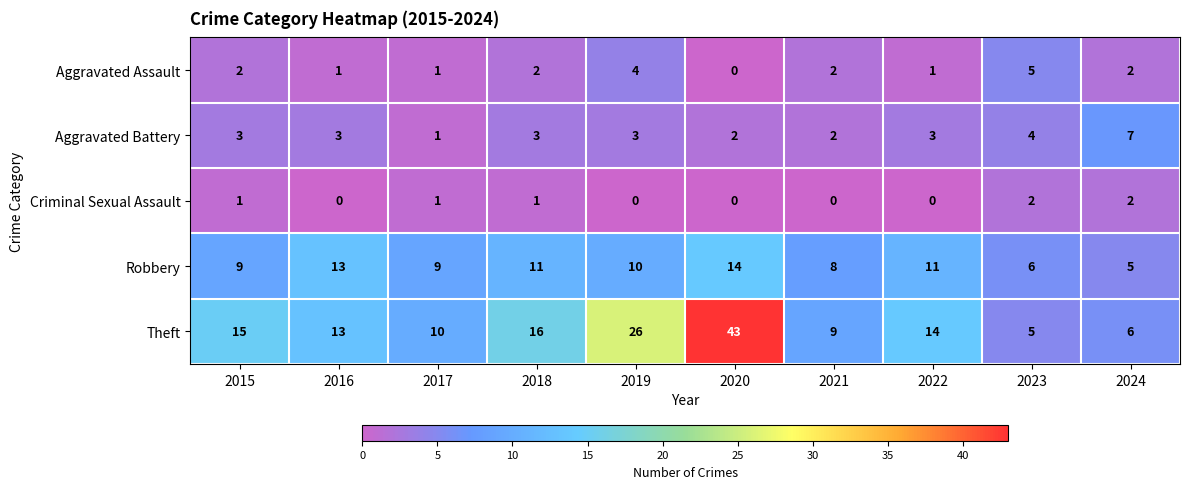

The Aggravated Assault series shows 8 at 2023. True or false?

False